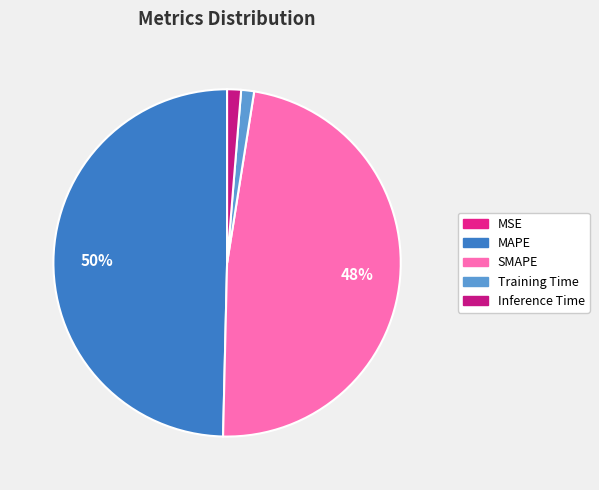

Is there any slice that represents more than half of the pie?

No